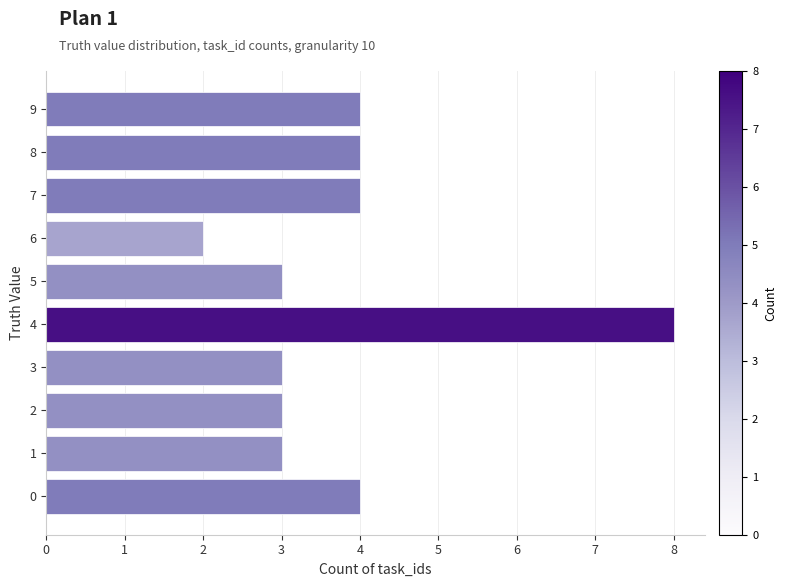

Which category has the lowest value across all series?

6